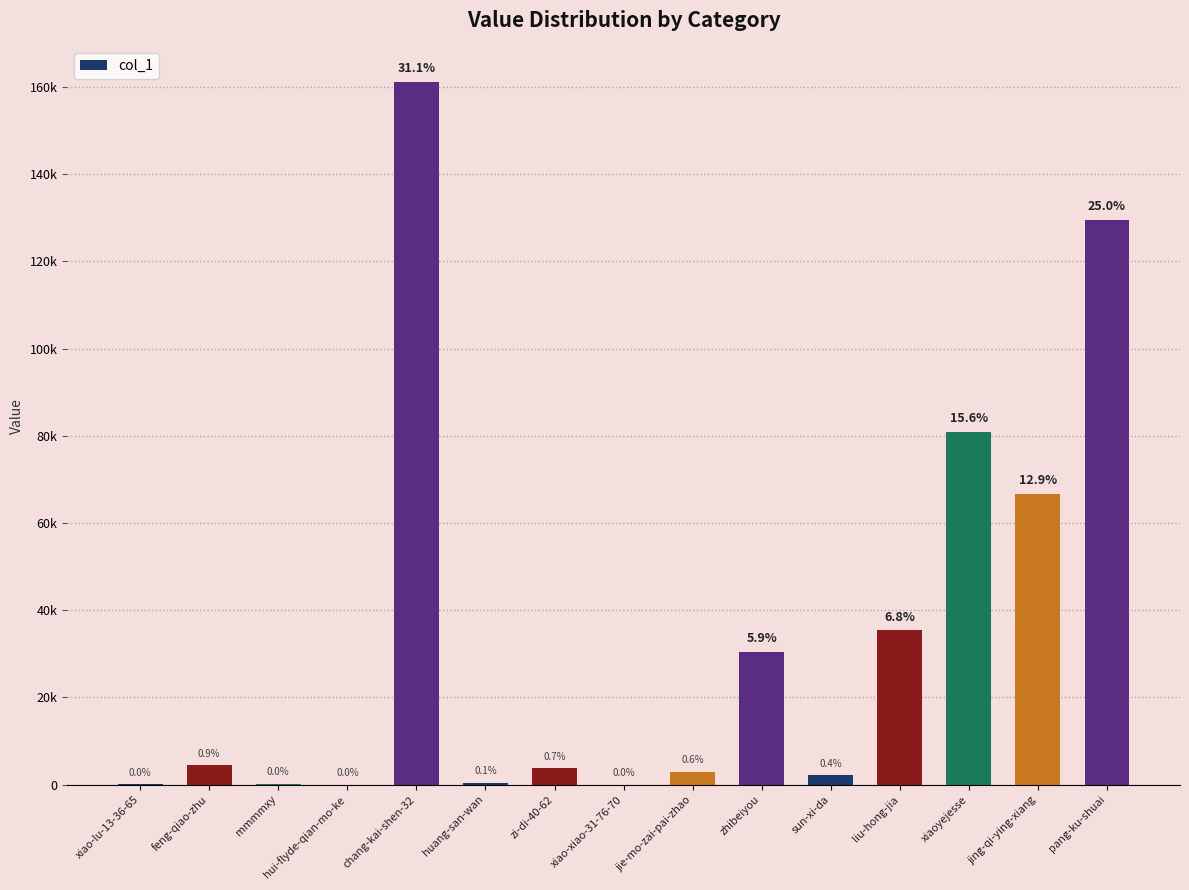

Are the bars horizontal?

No